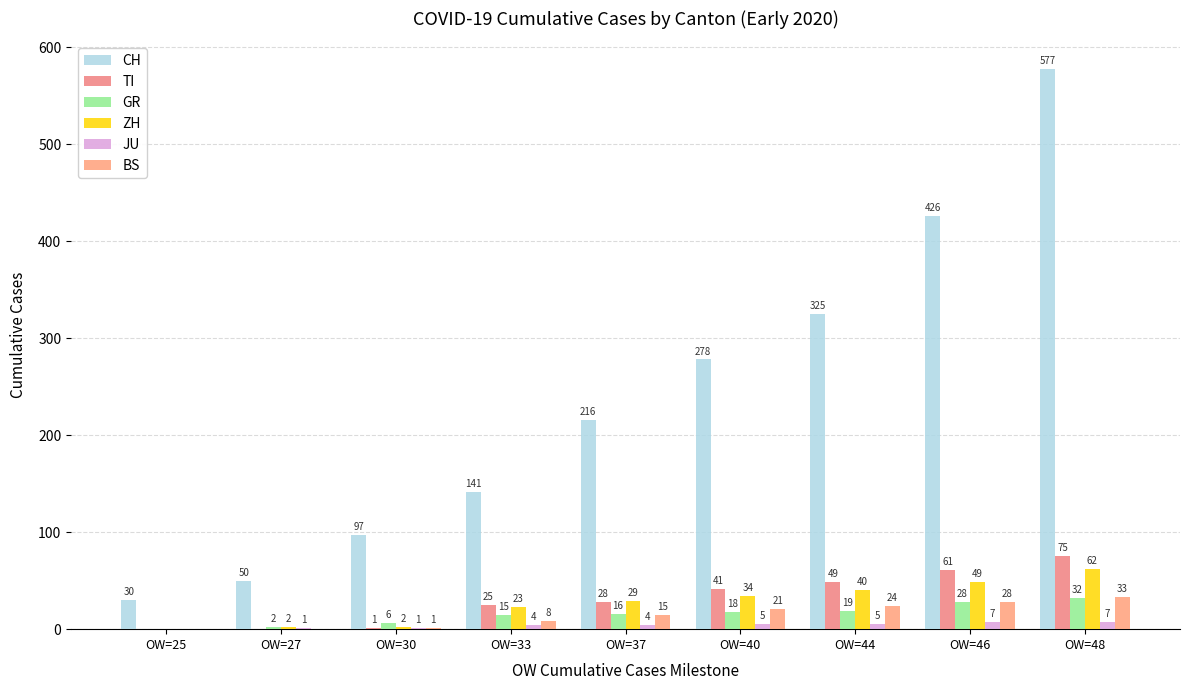

What value does the JU series have at OW=48?

7